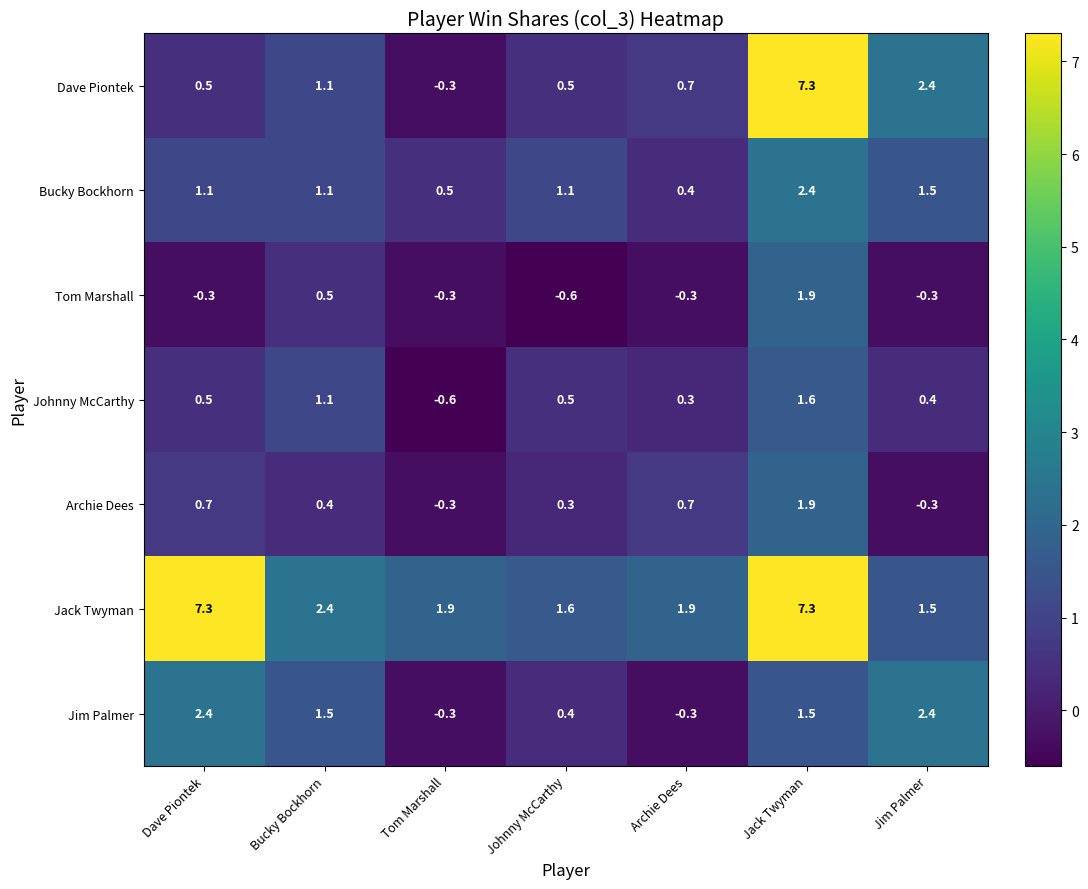

Read the Tom Marshall value at Bucky Bockhorn.

0.5